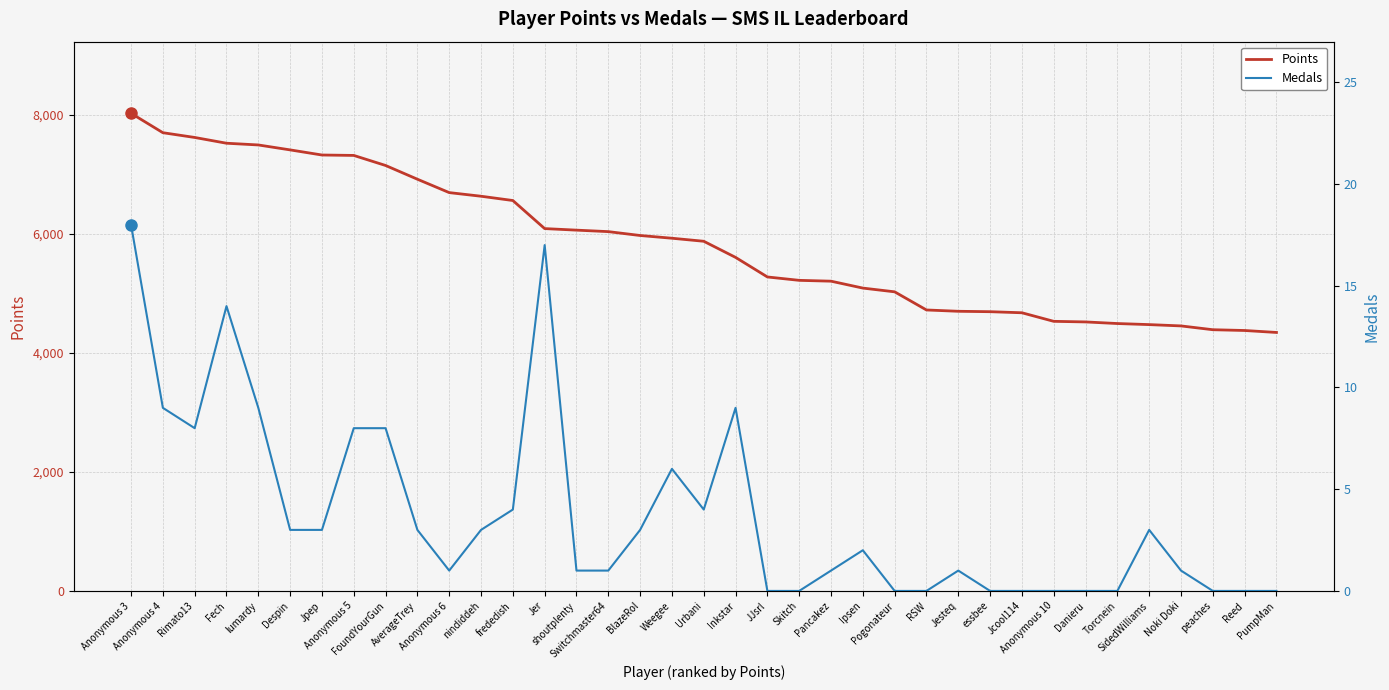

Does the chart have visible grid lines?

Yes